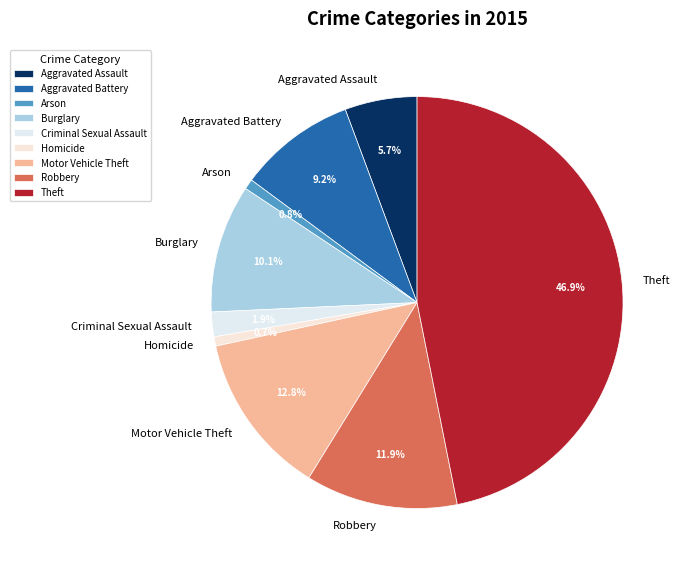

Approximately how many times larger is the value at Motor Vehicle Theft compared to Theft?

0.3